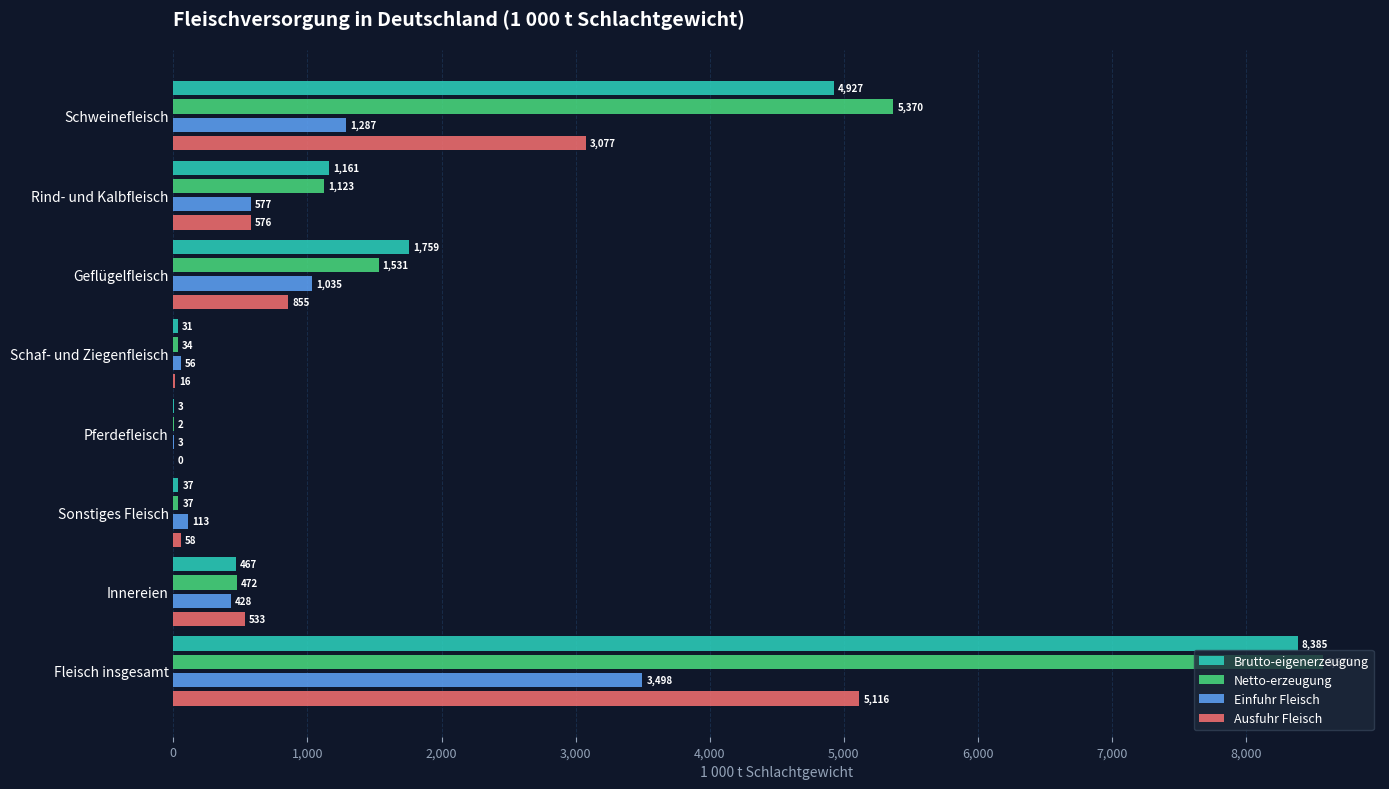

How many values in the Ausfuhr Fleisch series exceed 576?

4